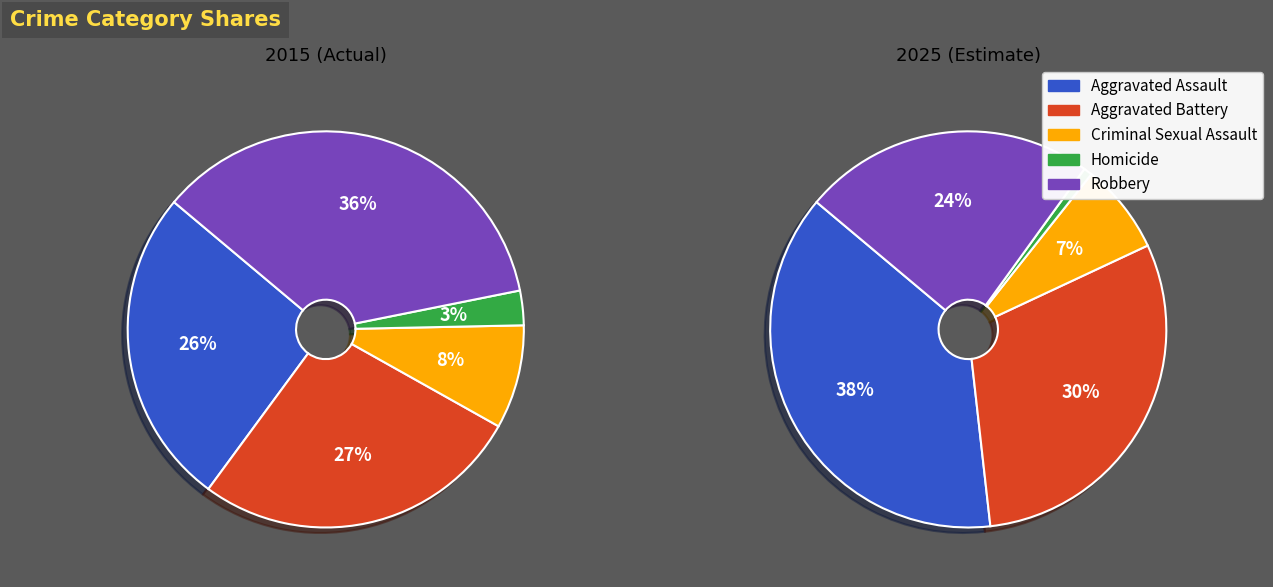

To the nearest percent, what portion does Aggravated Battery represent?

30%